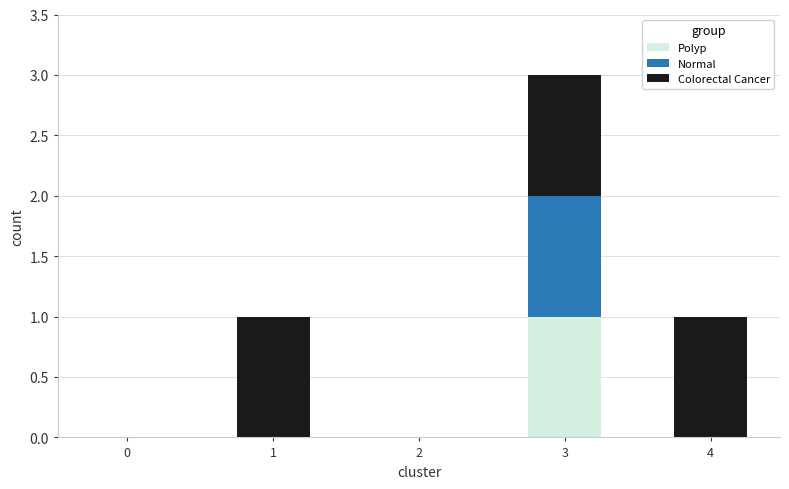

At which category is the sum across all series the highest?

3